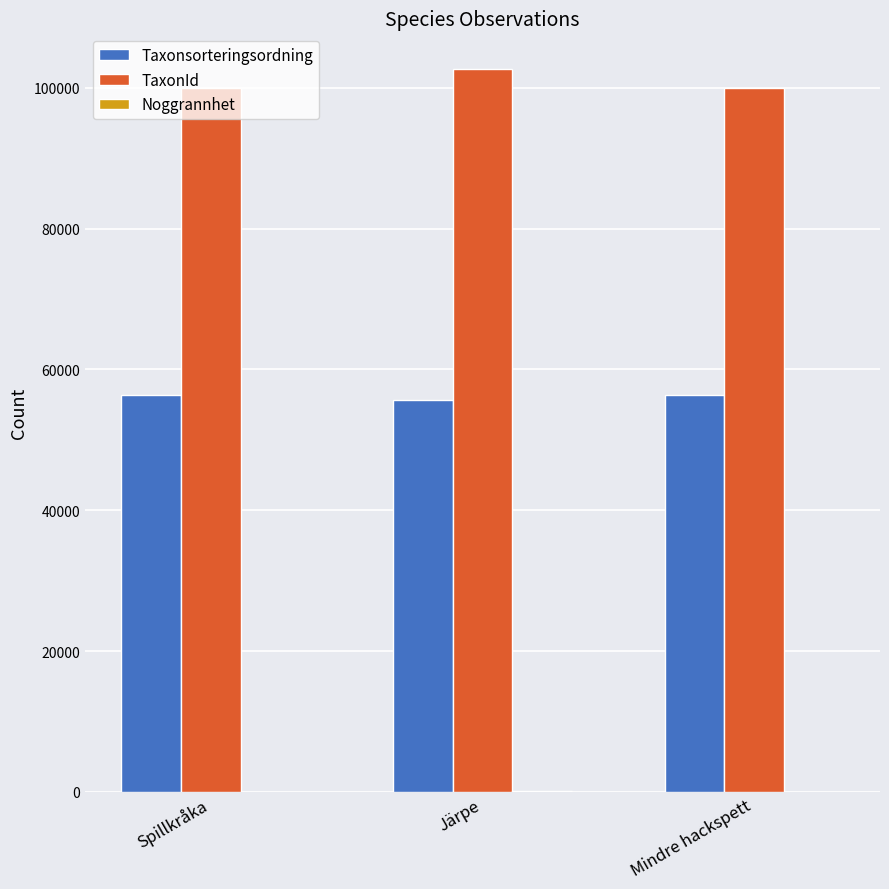

What is the spread (max minus min) of values at Mindre hackspett?

100023